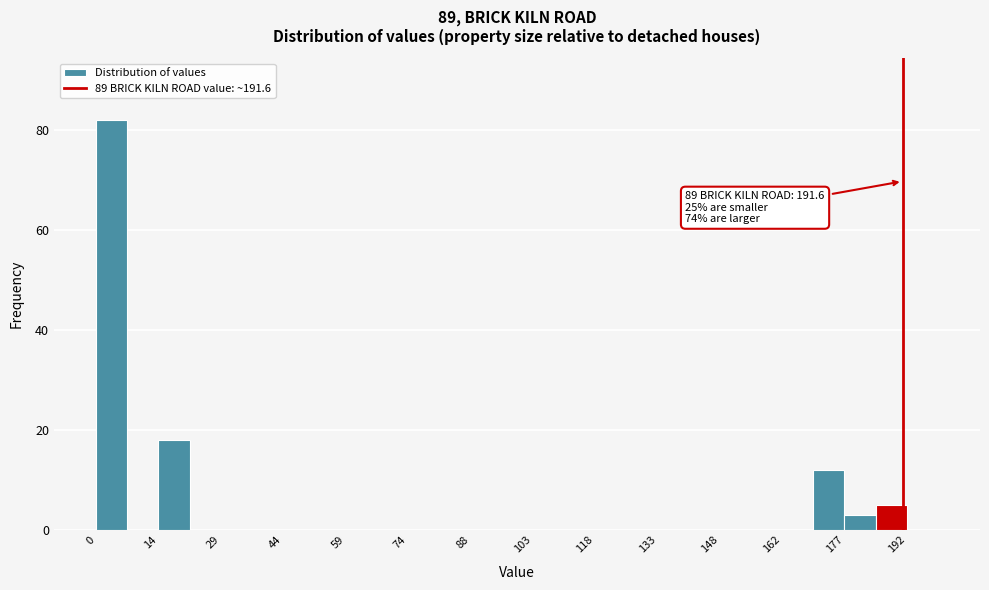

Around what value on the x-axis is the tallest bar? Give the approximate position of its centre, as read against the axis.

4